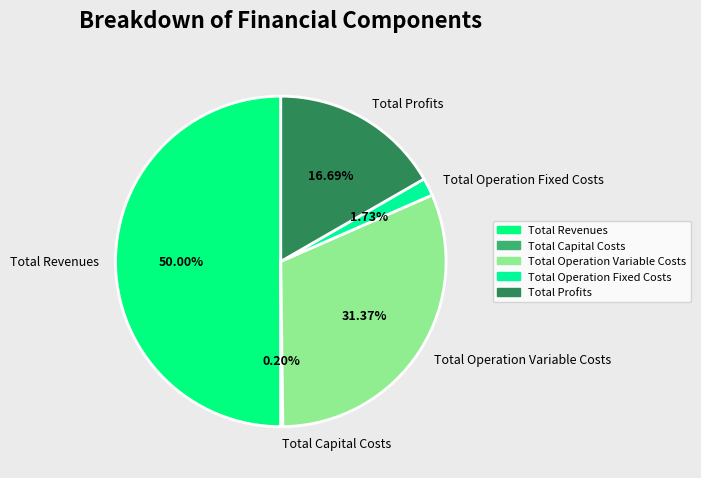

What is the largest slice in the pie chart?

Total Revenues